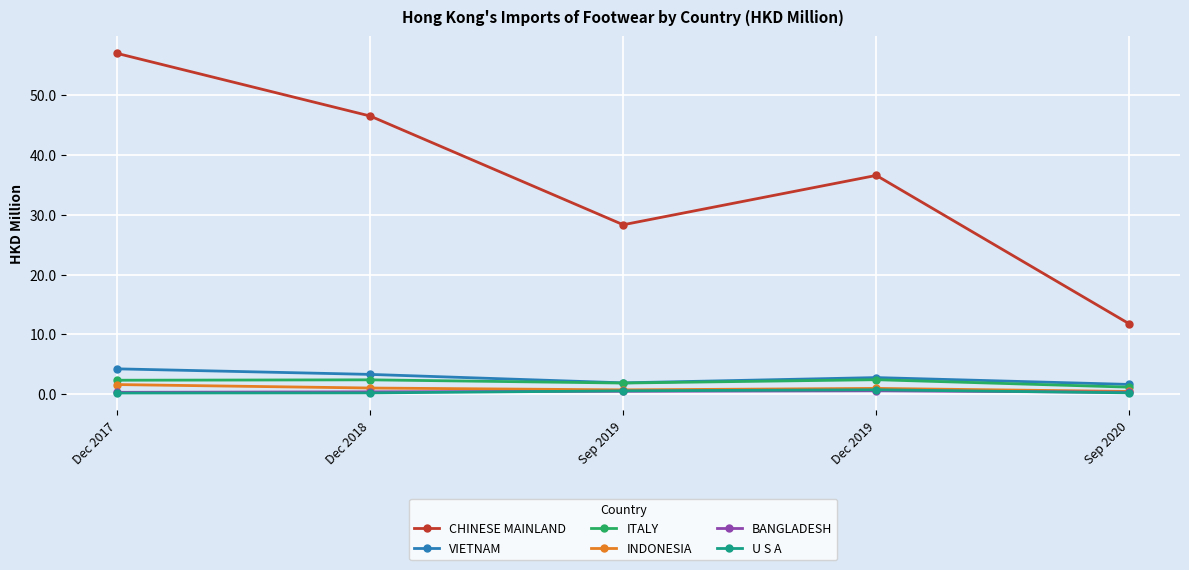

What is the average value of the VIETNAM series?

2.7